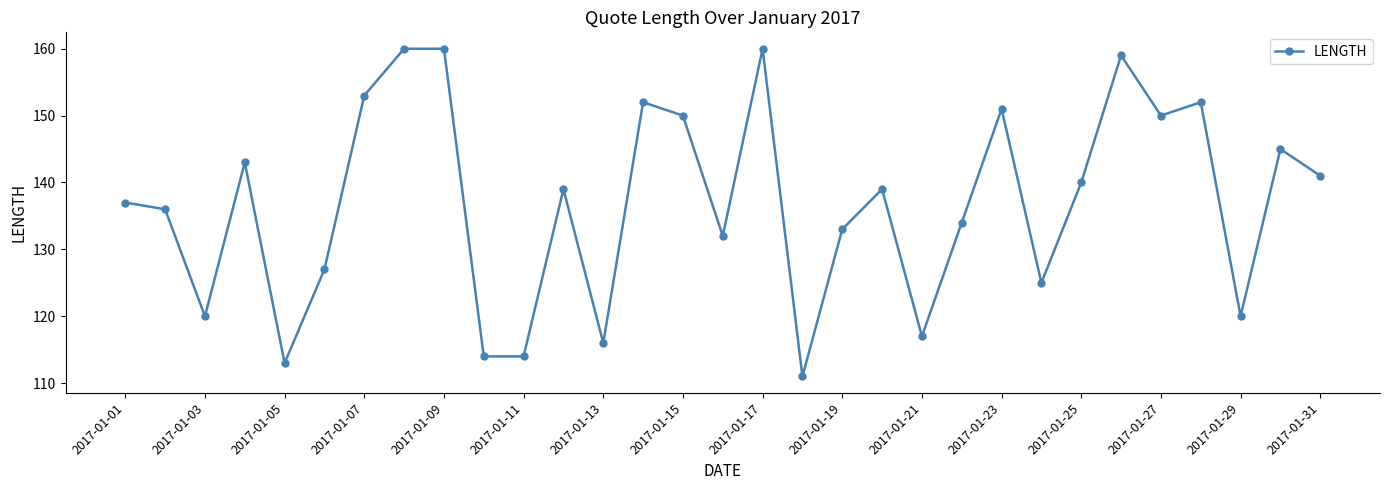

What is the maximum value shown in the chart?

160